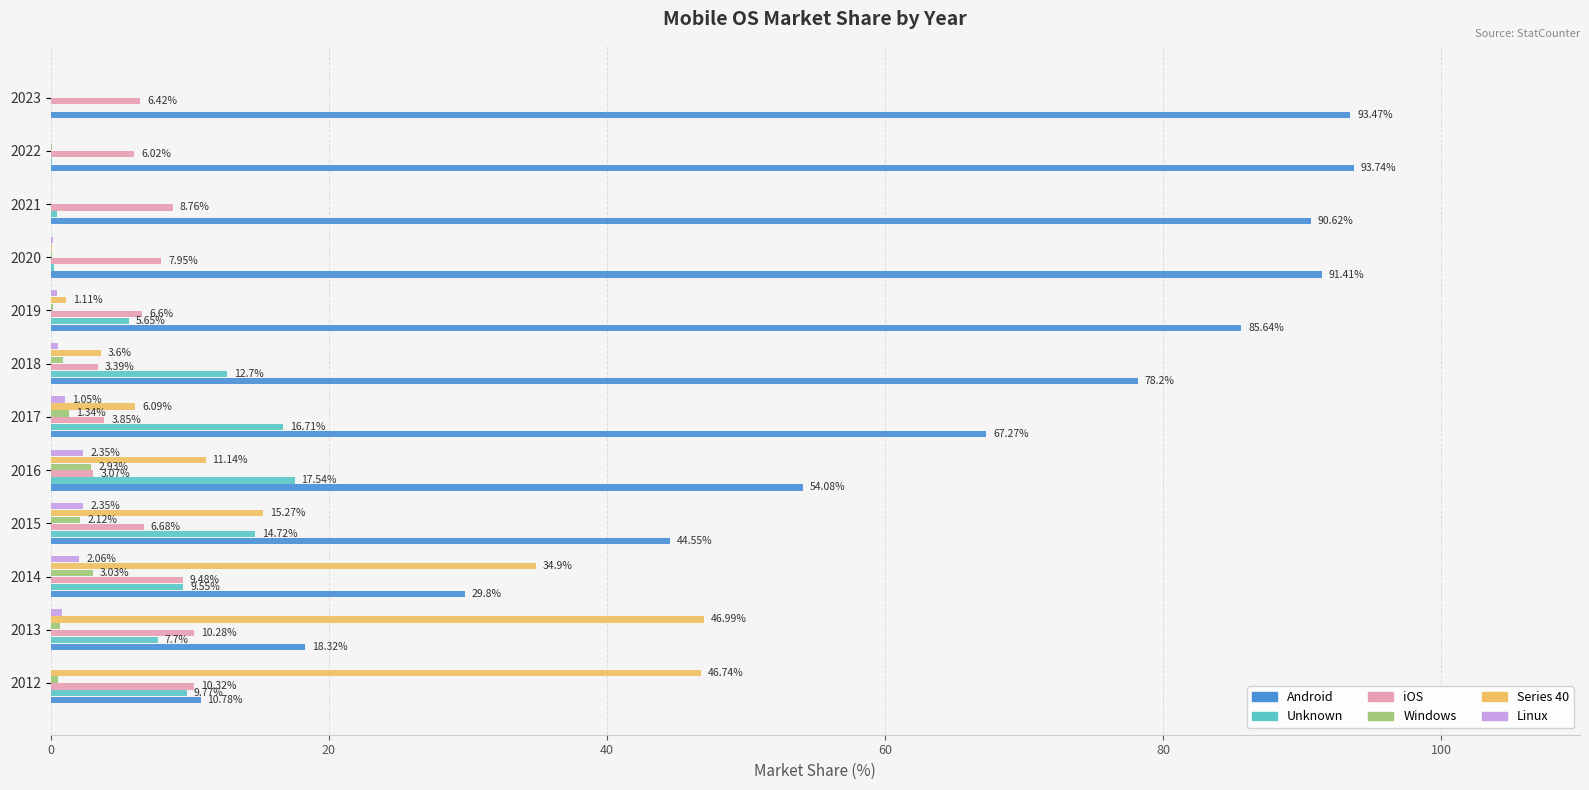

What is the sum of all Linux values?

9.8